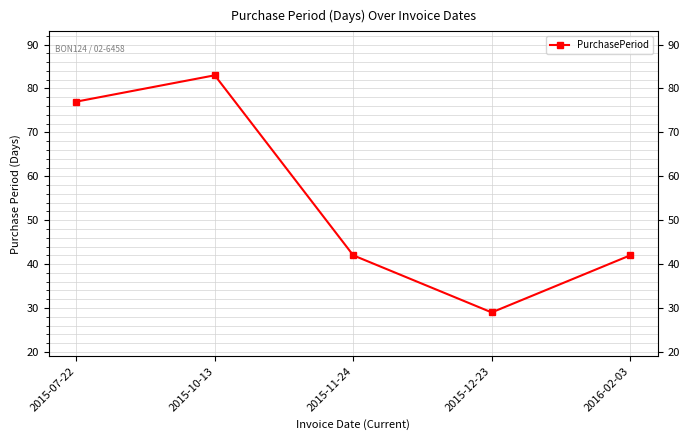

List the labels in order of value, smallest first.

2015-12-23, 2015-11-24, 2016-02-03, 2015-07-22, 2015-10-13